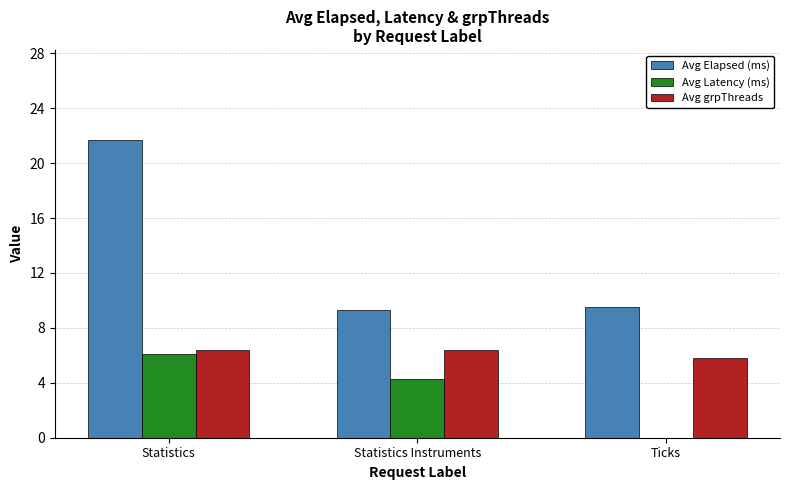

Does the chart contain stacked bars?

No